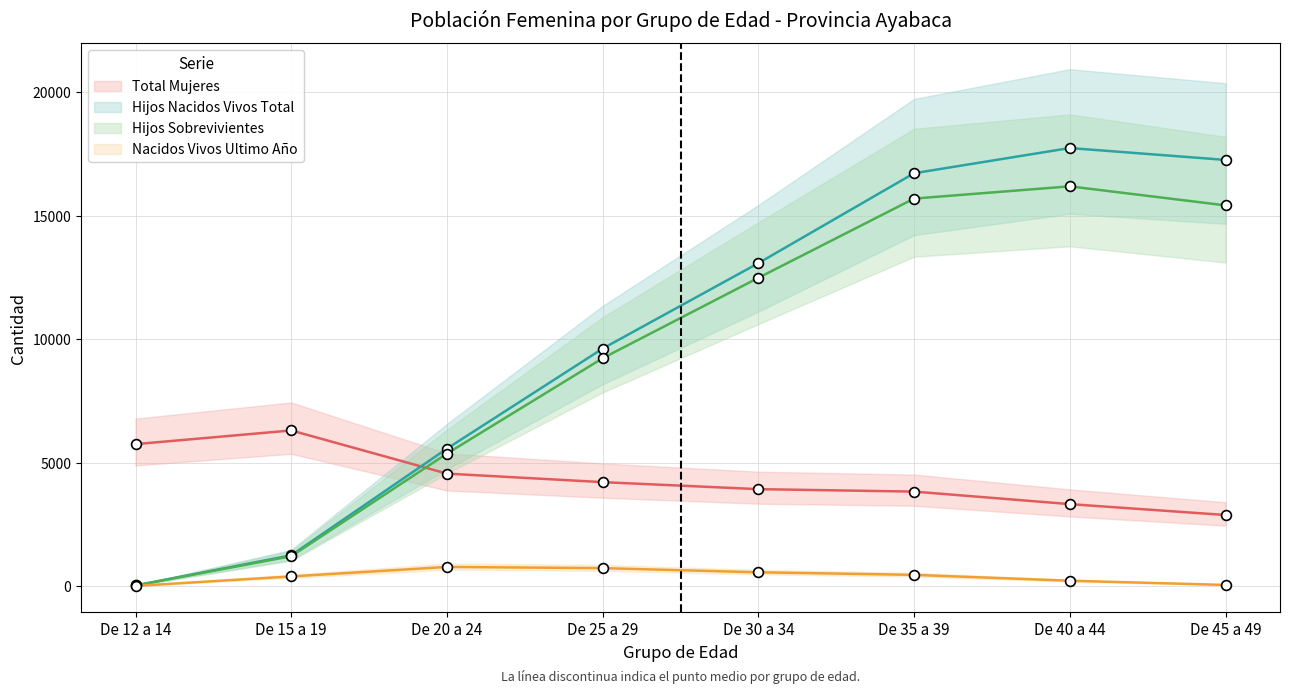

Which series reaches the minimum Y coordinate?

Nacidos Vivos Ultimo Año